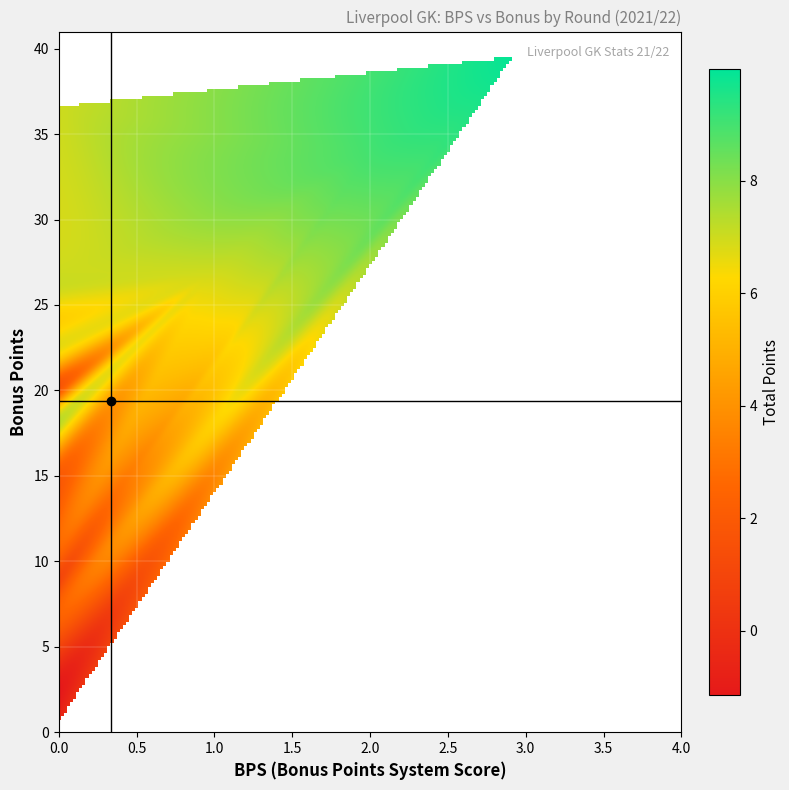

Reading left to right, list all the values displayed in this chart.

0: 0	26	1	7
1: 1	31	2	8
2: 0	14	3	2
3: 2	34	4	9
4: 1	27	5	7
5: 0	9	6	1
6: 0	14	7	1
7: 0	0	8	0
8: 0	27	9	7
9: 0	20	10	2
10: 0	3	11	-1
11: 1	31	12	8
12: 0	37	13	7
13: 0	14	14	2
14: 0	24	15	6
15: 0	19	16	6
16: 0	10	17	2
17: 0	15	18	2
18: 0	8	20	2
19: 0	0	21	0
20: 0	24	22	6
21: 0	16	23	3
22: 0	22	24	6
23: 3	40	25	10